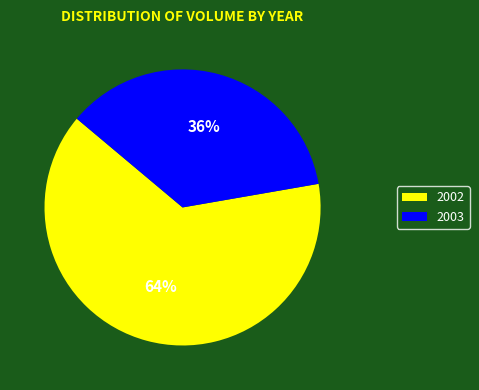

Is there any slice that represents more than half of the pie?

Yes